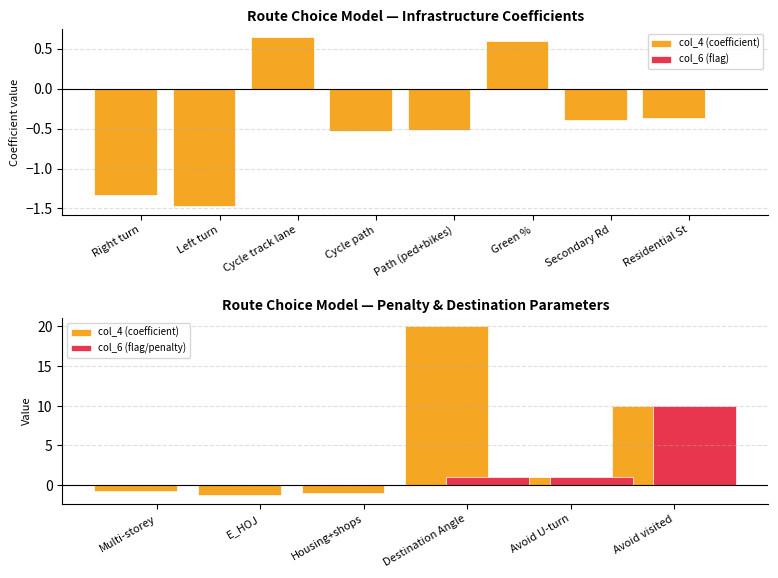

What is the difference between the maximum and minimum values in the col_6 series?

10.0